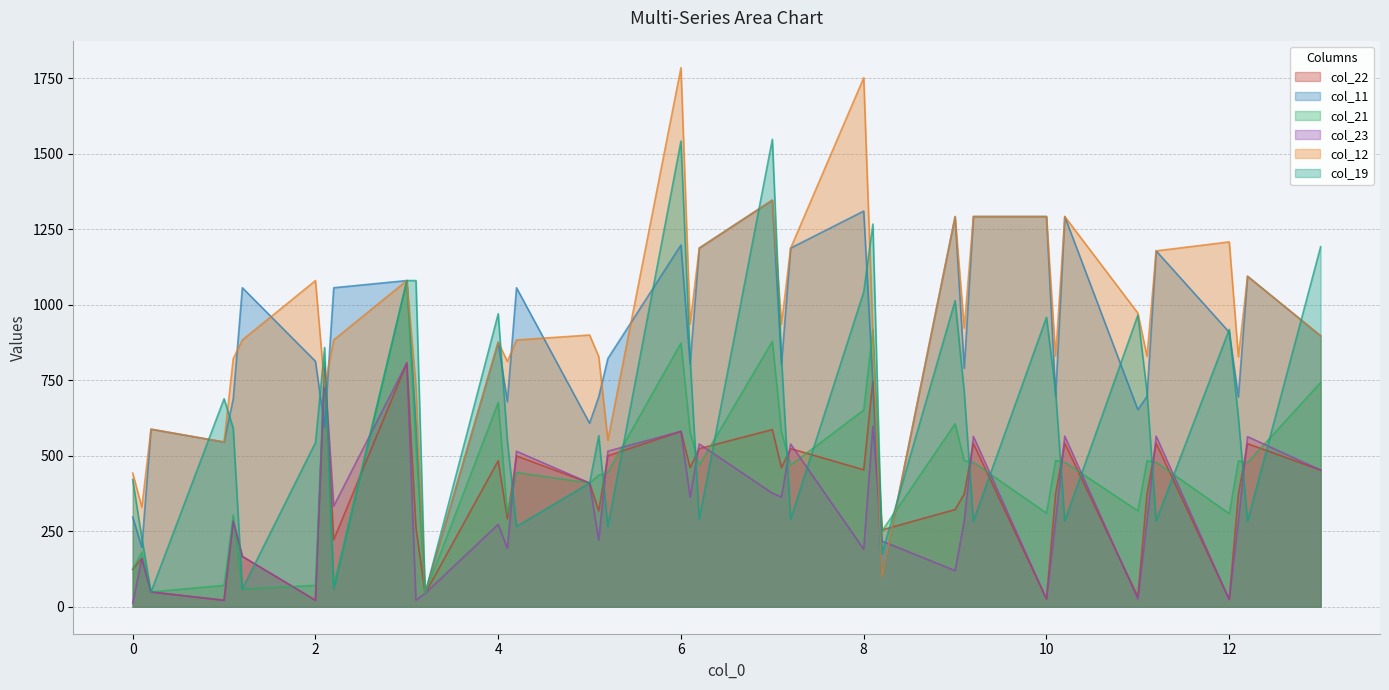

How many interior local valleys does the col_22 series have?

13